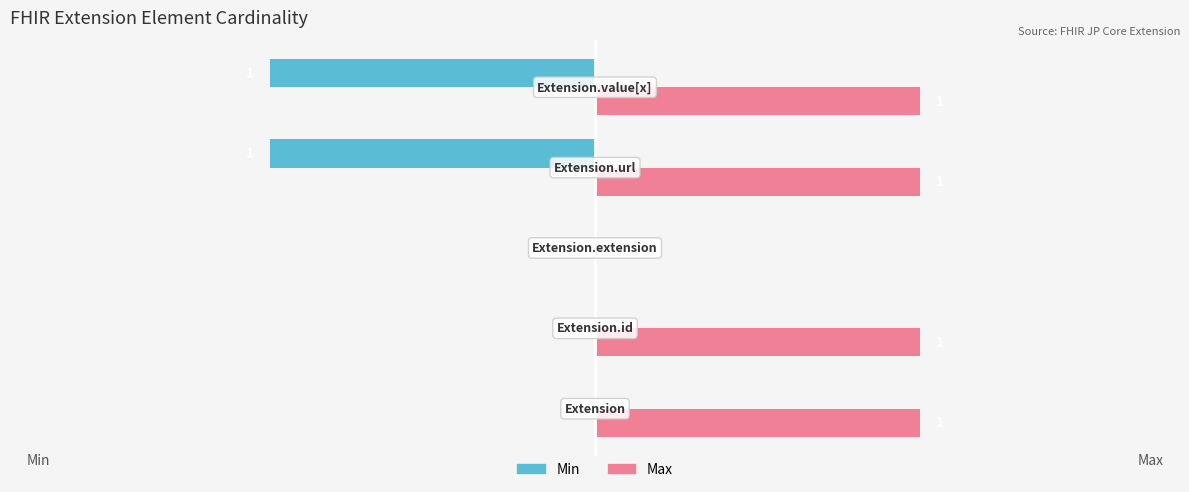

What are all the series names shown in the legend?

Min, Max